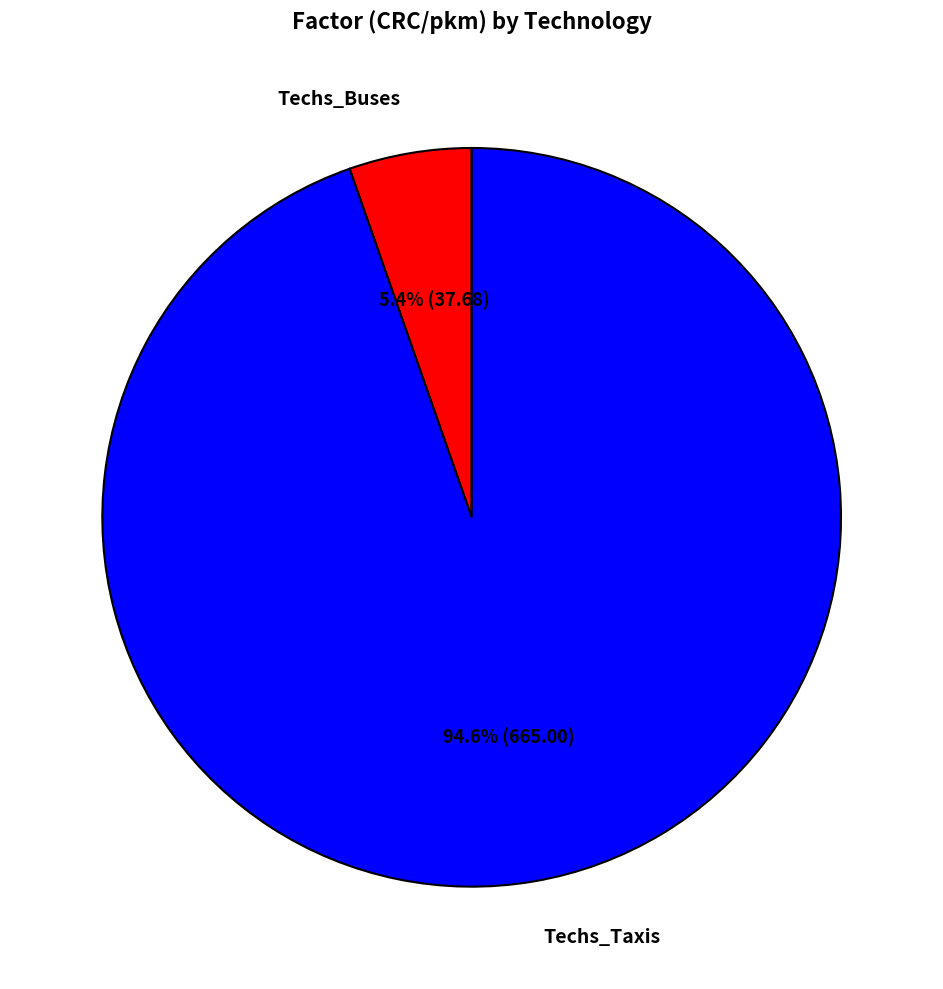

Does Techs_Taxis account for over 50% of the chart?

Yes